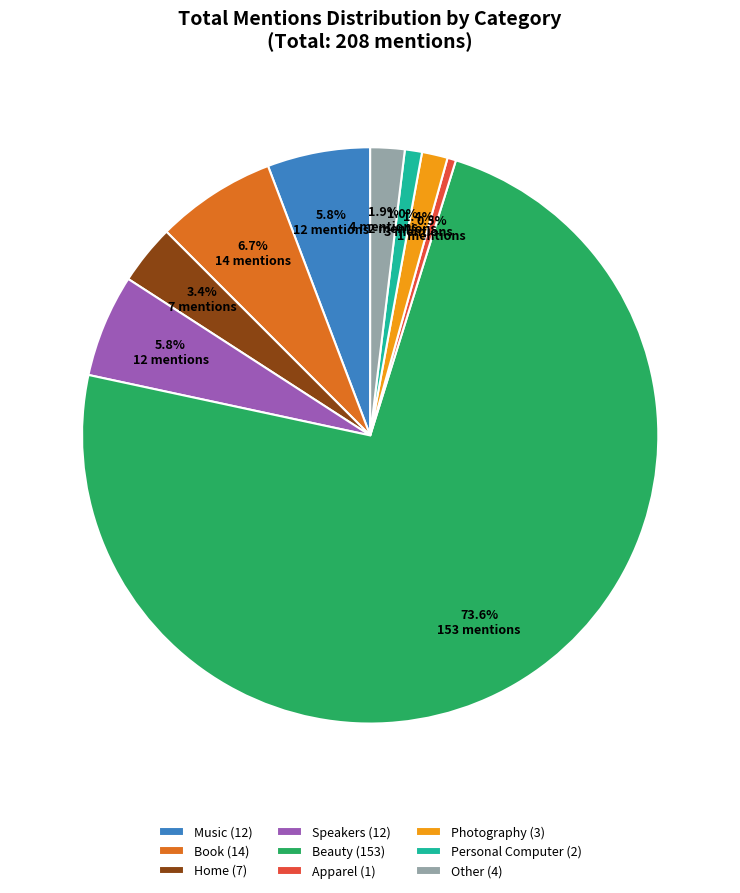

Do Home (7) and Book (14) together represent more than half of the pie?

No